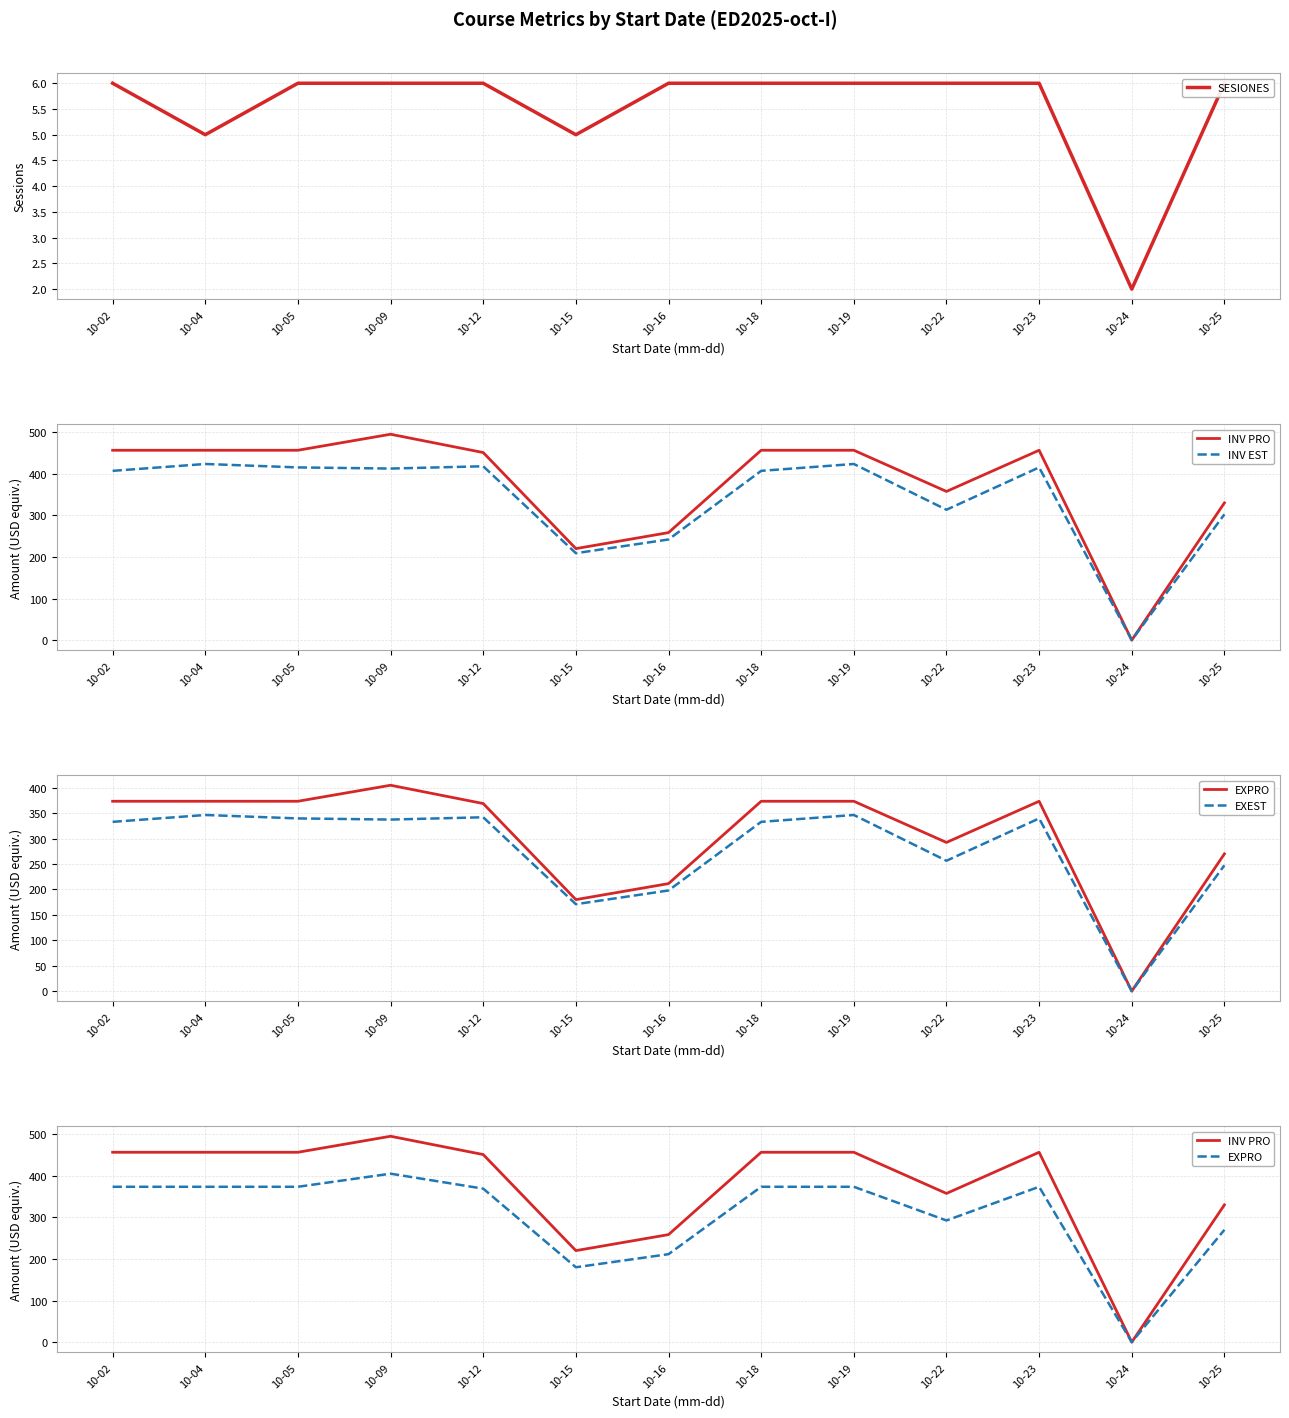

At 10-19, list the series in order from largest to smallest.

INV PRO, INV EST, EXPRO, EXEST, SESIONES